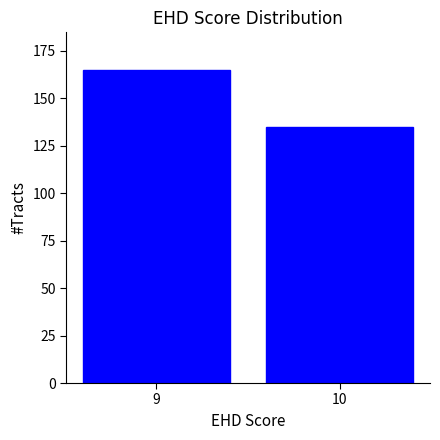

Reading right to left, transcribe all the data shown in this chart.

10=135	9=165